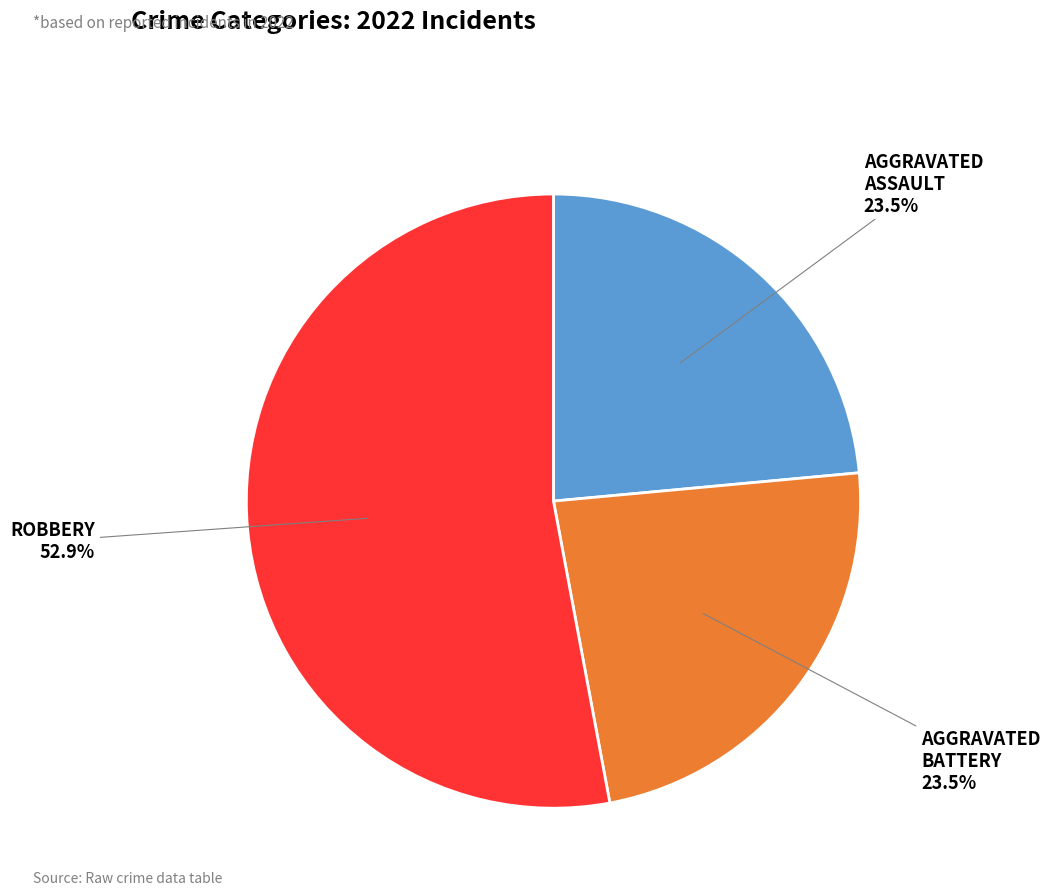

Does any single category account for the majority?

Yes